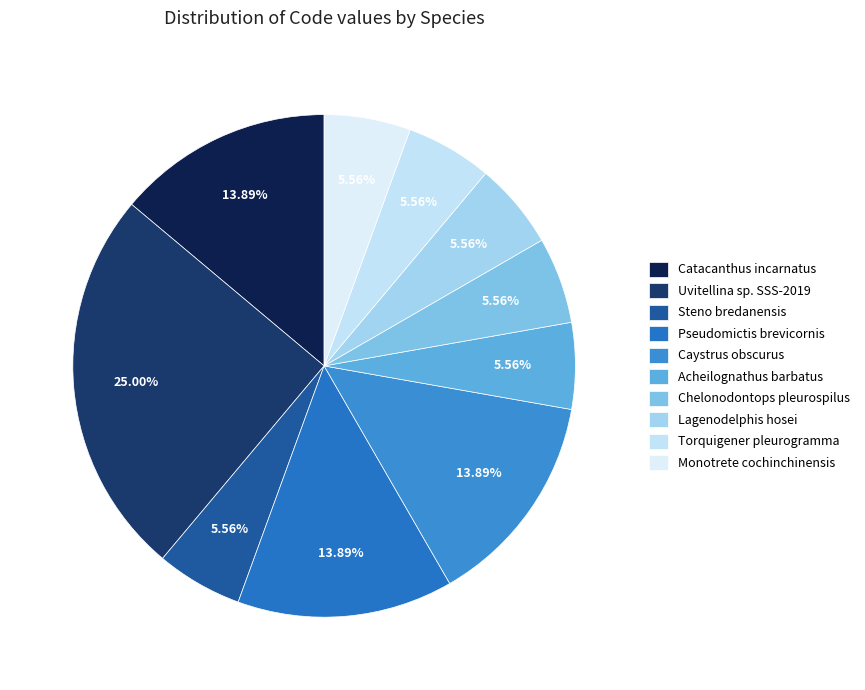

Does Lagenodelphis hosei account for over 50% of the chart?

No